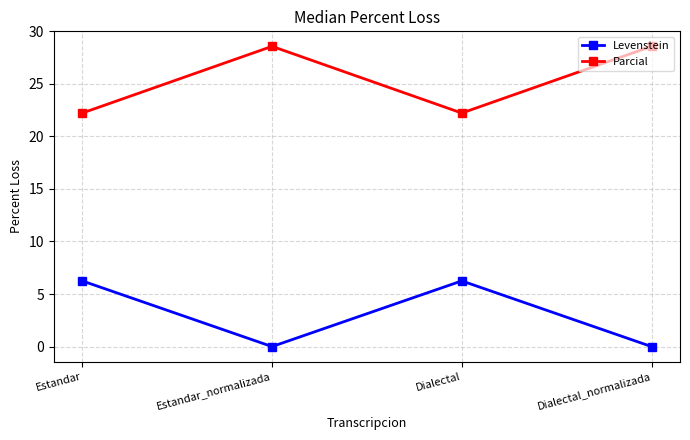

What is the difference between the maximum and minimum values in the Parcial series?

6.3